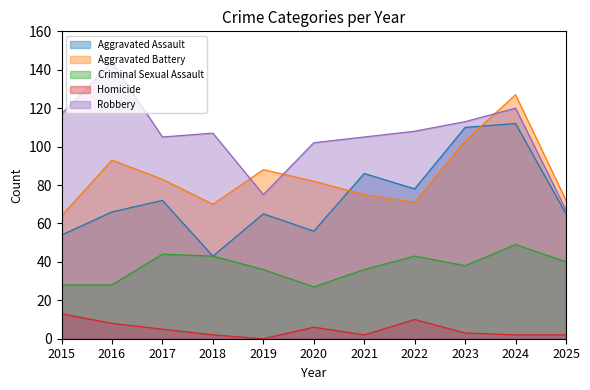

At which label does Robbery first exceed 107?

2015